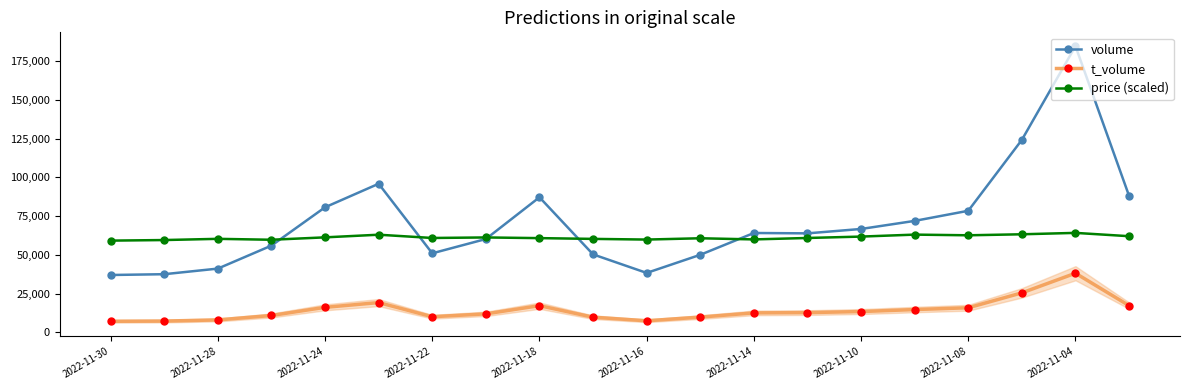

In price (scaled), how many points are lower than both neighbors (excluding endpoints)?

5